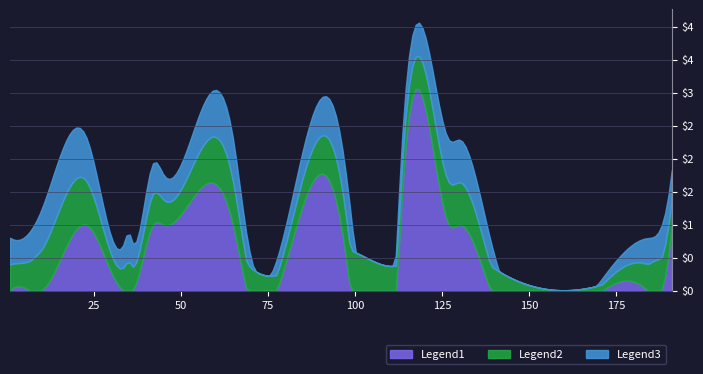

Count the number of categories in the chart.

20